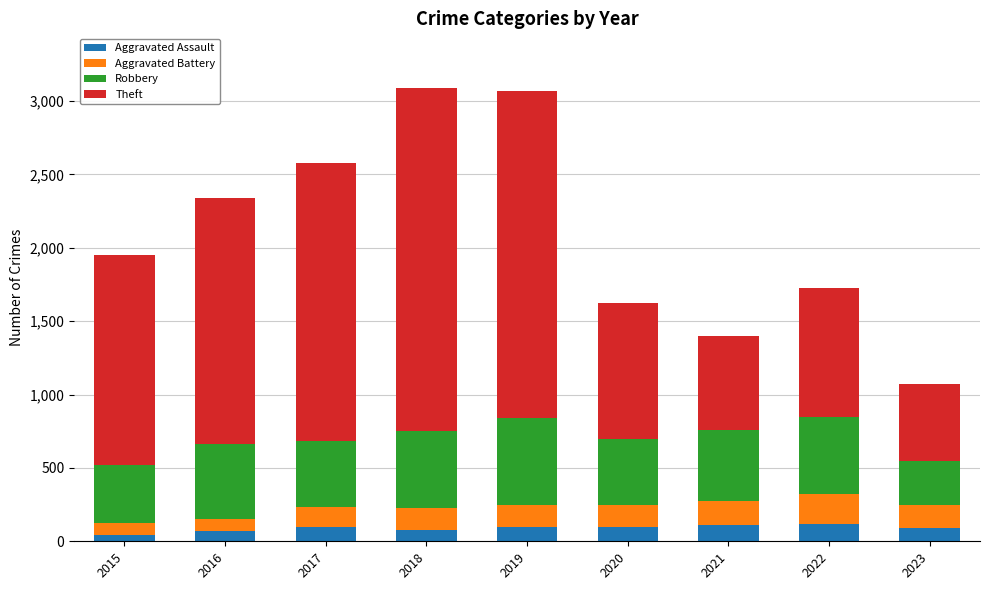

The value of Aggravated Assault at 2019 is 98. True or false?

True